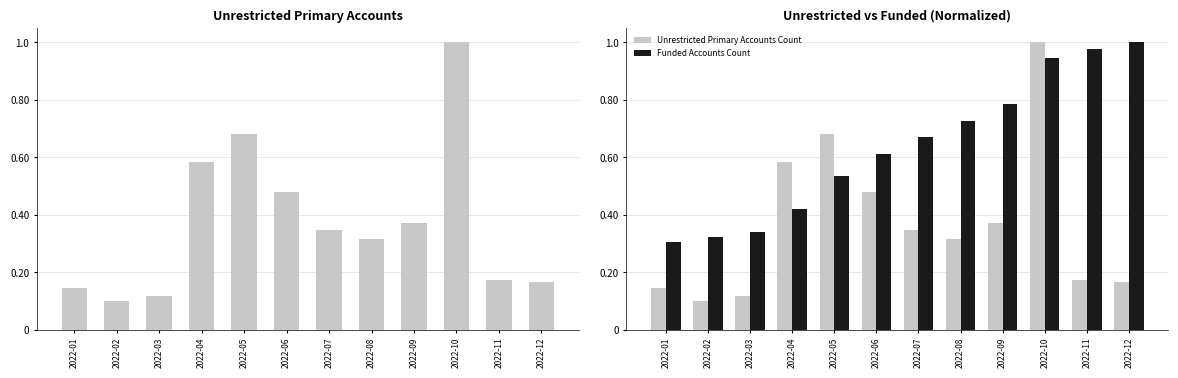

How many bars are there in total?

24